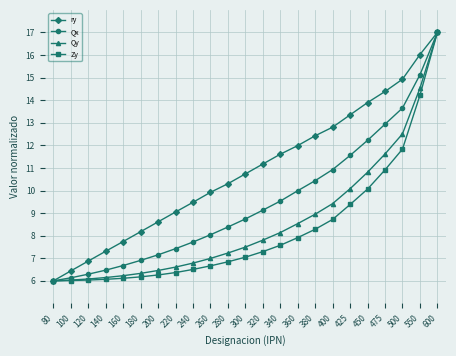

The ry series shows 22.0 at 500. True or false?

False